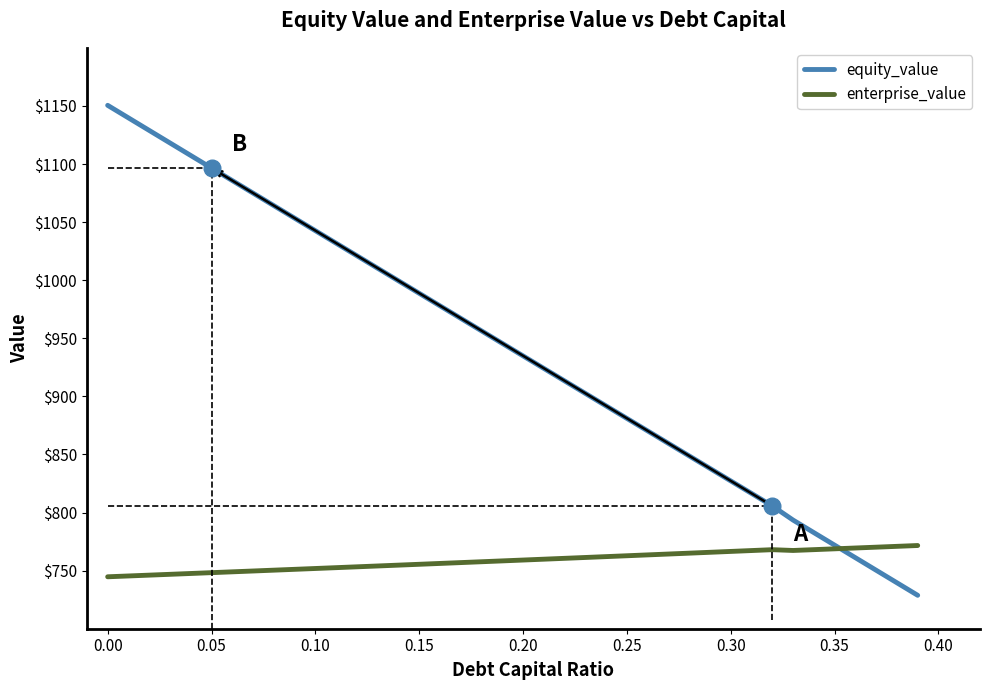

List the series in order of their peak value, highest first.

equity_value, enterprise_value